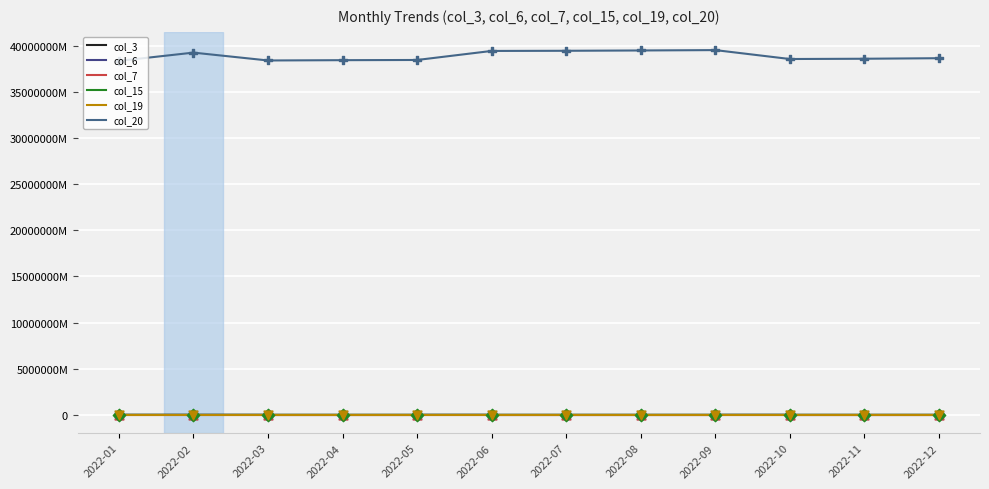

Which series reaches the maximum Y coordinate?

col_20